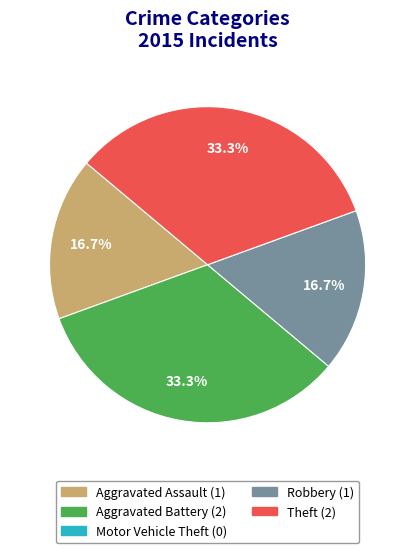

Is there a majority slice in this chart?

No